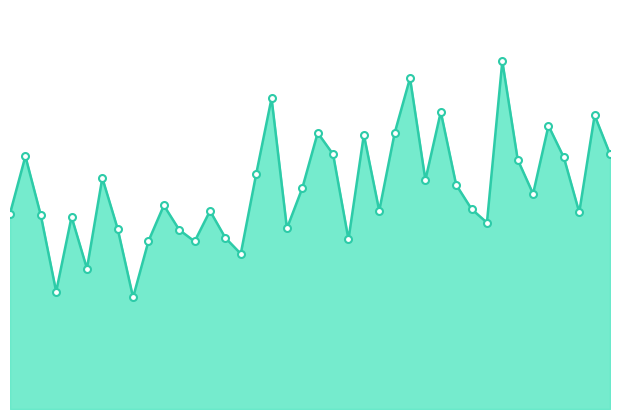

Does the chart display data point markers on the line(s)?

No